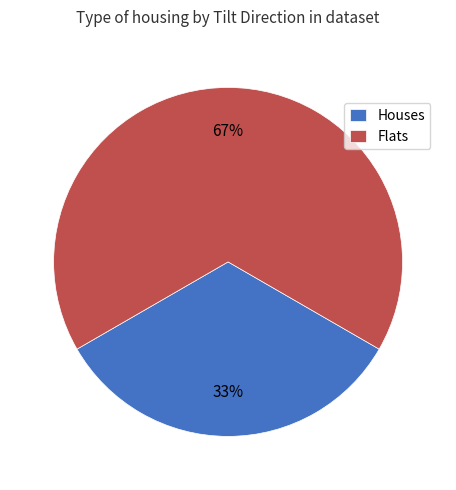

What is the ratio of the value at Flats to the value at Houses?

2.0